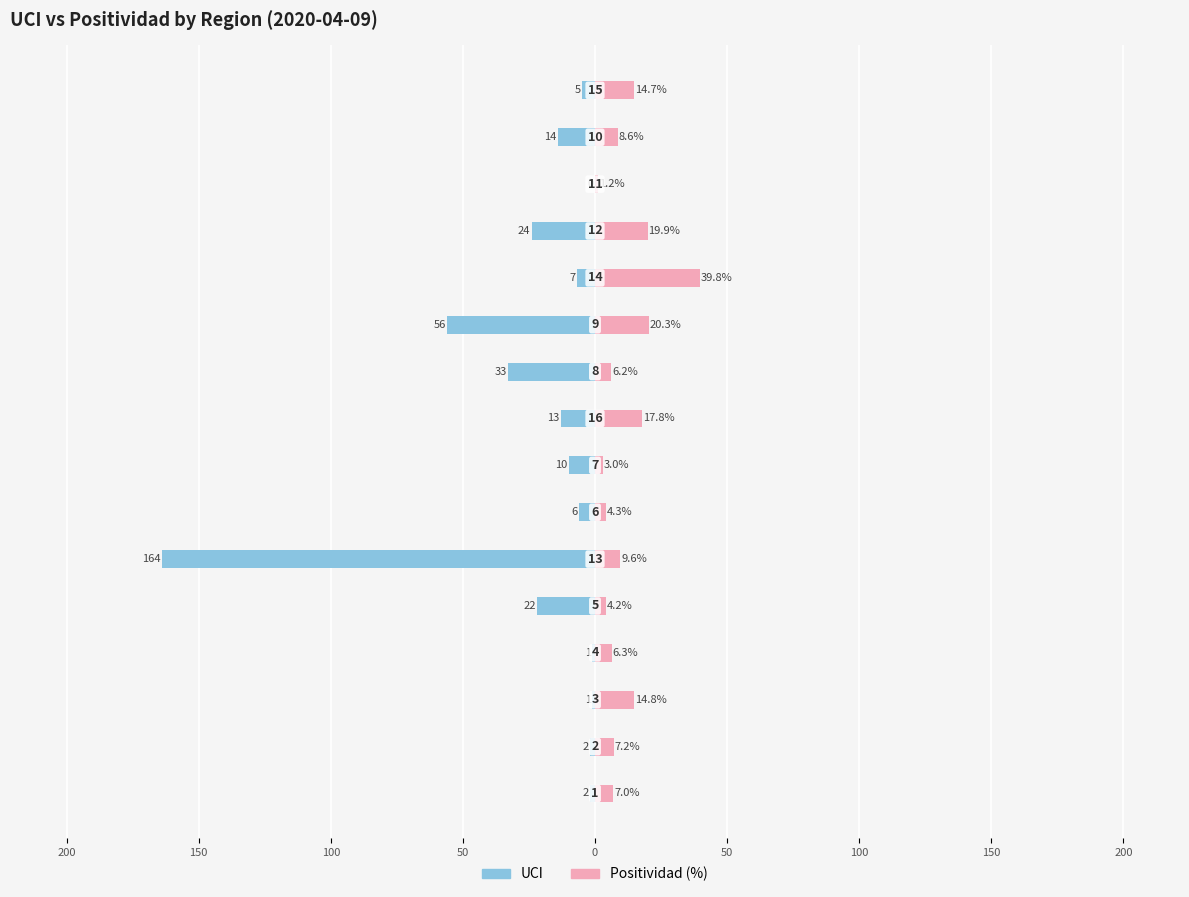

Reading left to right, transcribe all the data shown in this chart.

UCI: -2.0	-2.0	-1.0	-1.0	-22.0	-164.0	-6.0	-10.0	-13.0	-33.0	-56.0	-7.0	-24.0	0.0	-14.0	-5.0
Positividad (%): 7.0	7.2	14.8	6.3	4.2	9.6	4.3	3.0	17.8	6.2	20.3	39.8	19.9	1.2	8.6	14.7